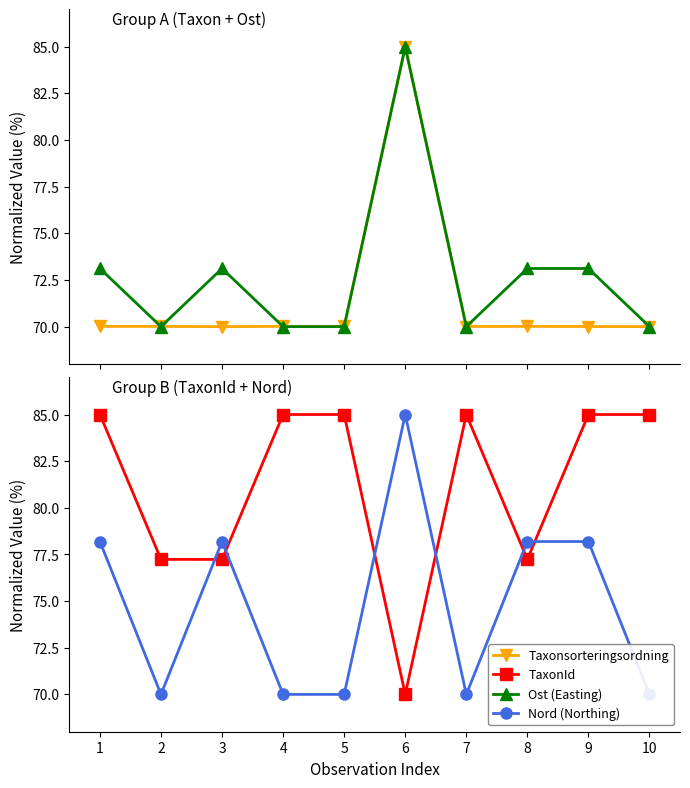

Is the value of TaxonId at 5 greater than the value of Ost at 10?

Yes